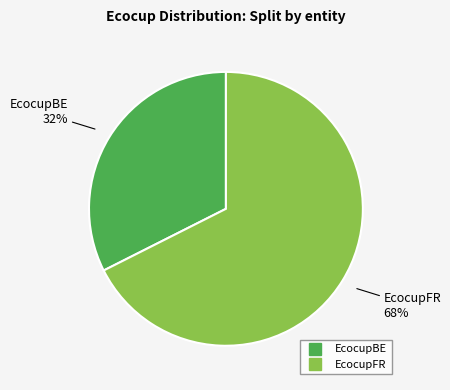

Rank the categories by value from lowest to highest.

EcocupBE, EcocupFR